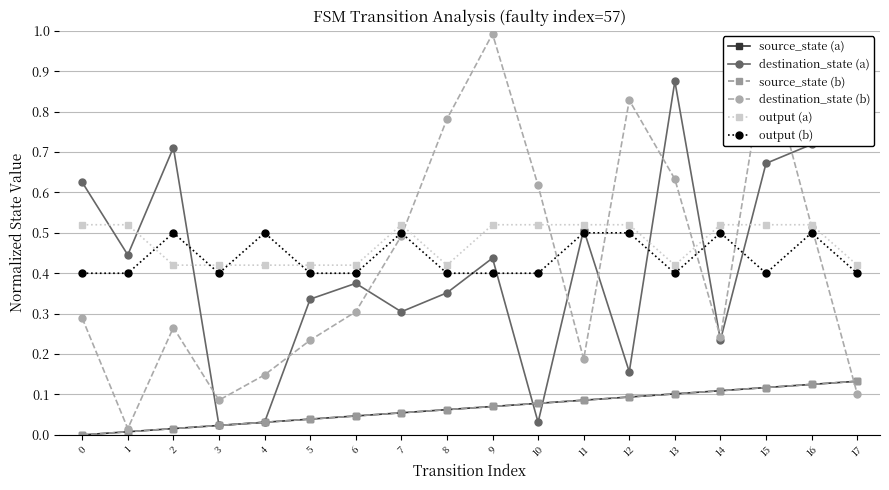

At how many categories does at least one series exceed 0?

18